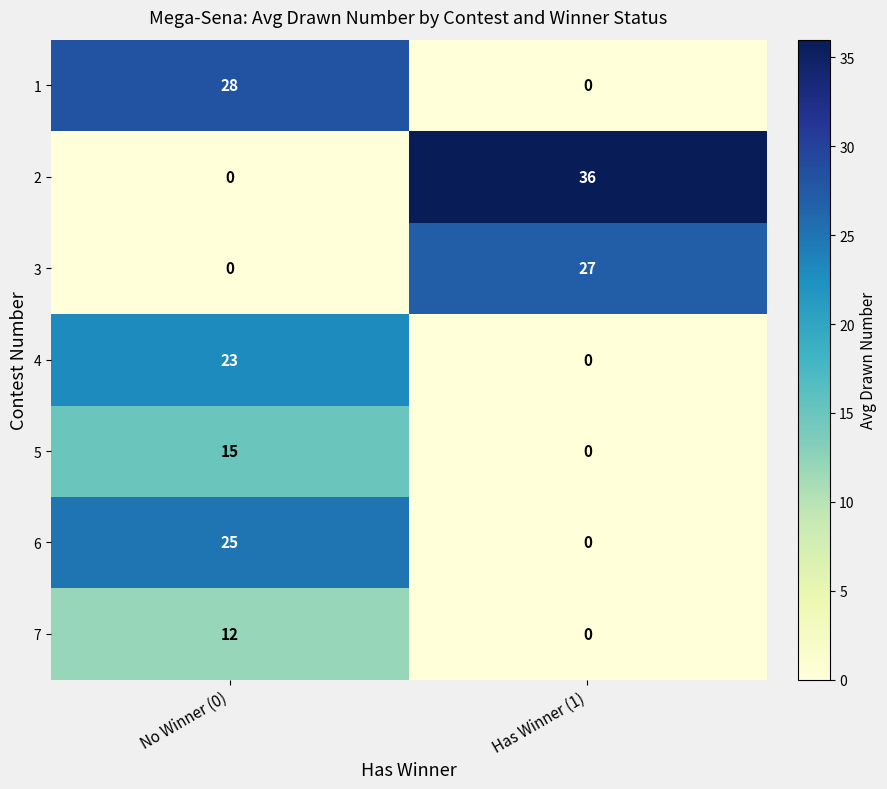

List the series in order of their peak value, lowest first.

7, 5, 4, 6, 3, 1, 2